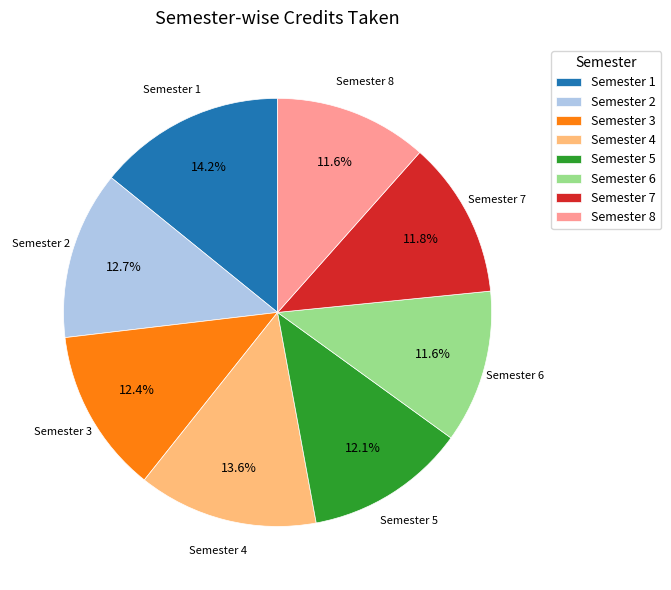

Between Semester 2 and Semester 5, which is larger?

Semester 2